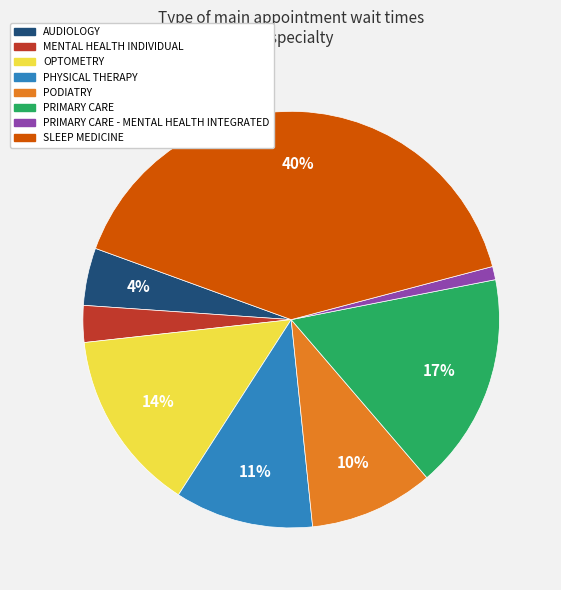

Is there any slice that represents more than half of the pie?

No